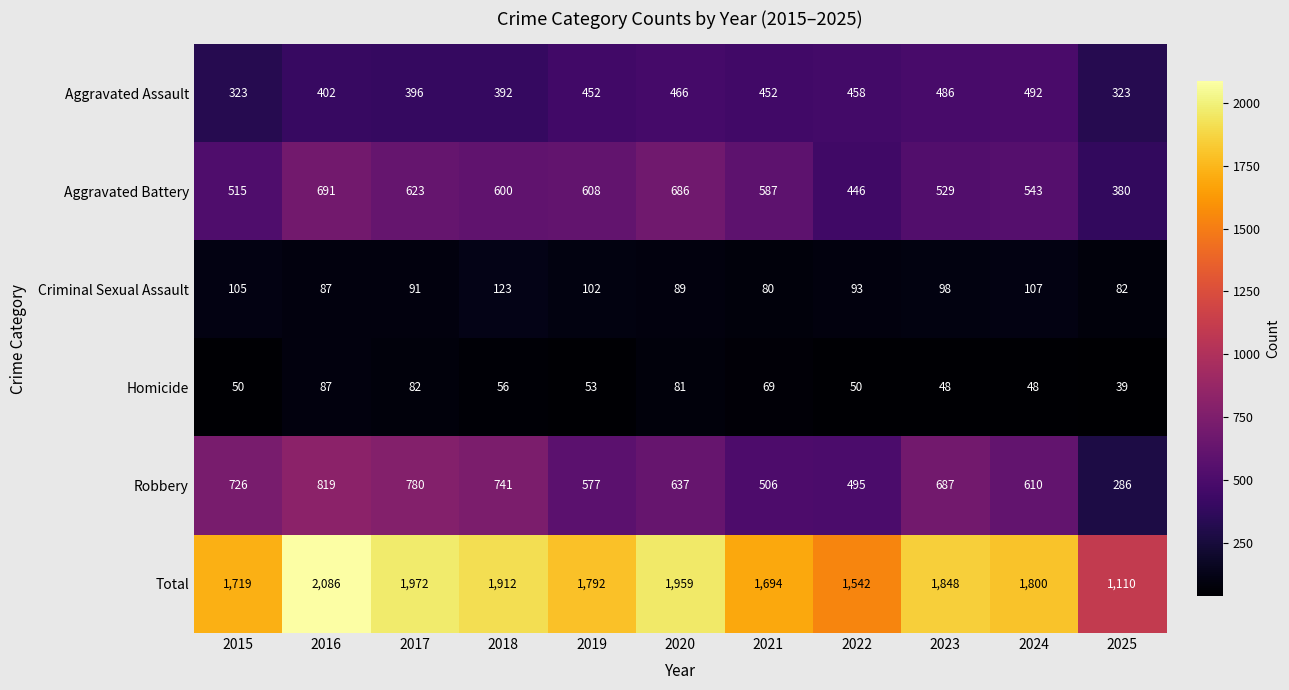

Which series has the widest spread of values?

Total